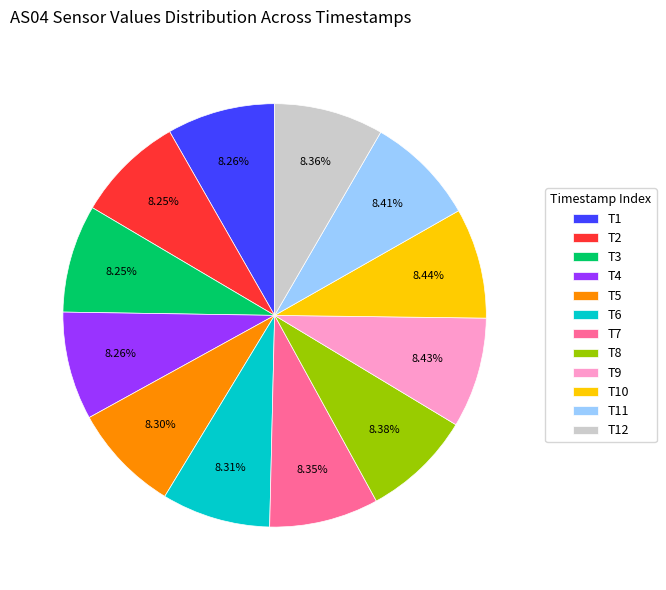

What is the ratio of the value at T1 to the value at T6?

1.0